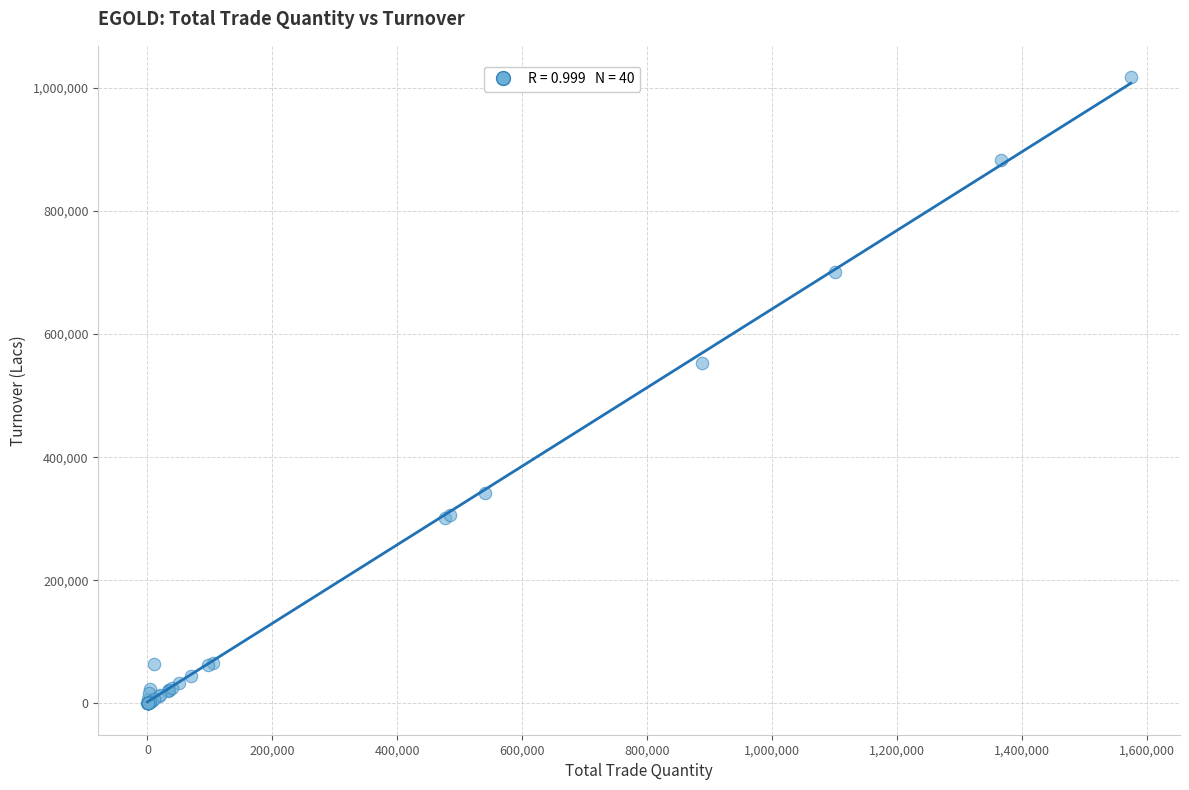

What Y value in the scatter plot is closest to 508704?

553424.4